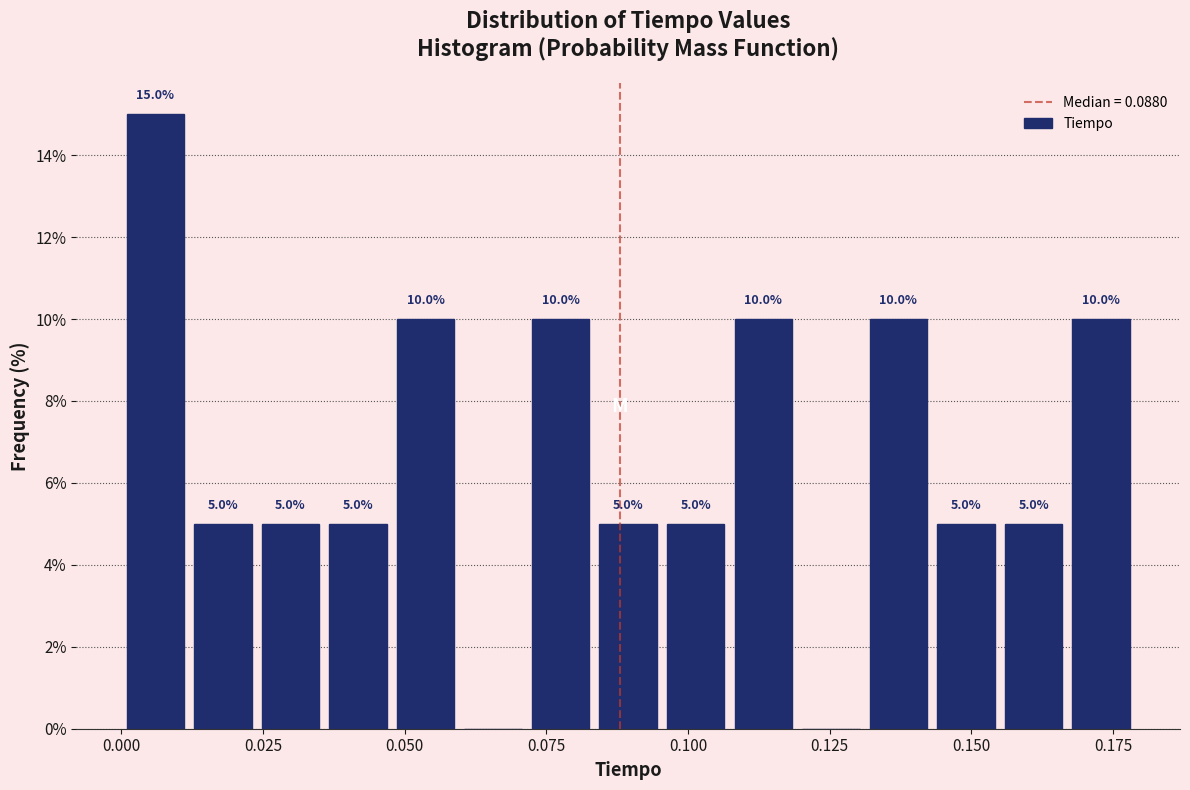

Around what value on the x-axis is the tallest bar? Give the approximate position of its centre, as read against the axis.

0.005